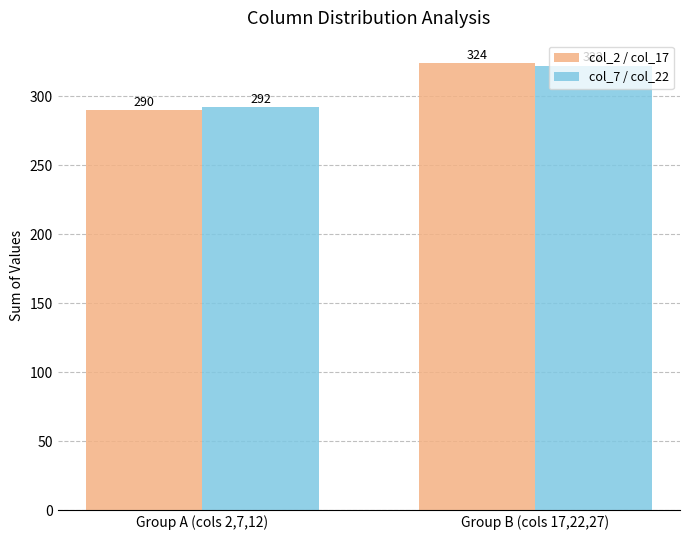

Between Group A (cols 2,7,12) and Group B (cols 17,22,27), which series saw the biggest shift?

col_2 / col_17